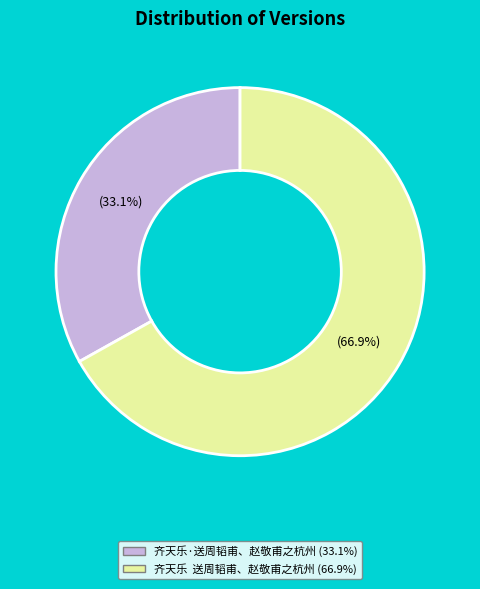

What is the smallest slice in the pie chart?

齐天乐·送周韬甫、赵敬甫之杭州